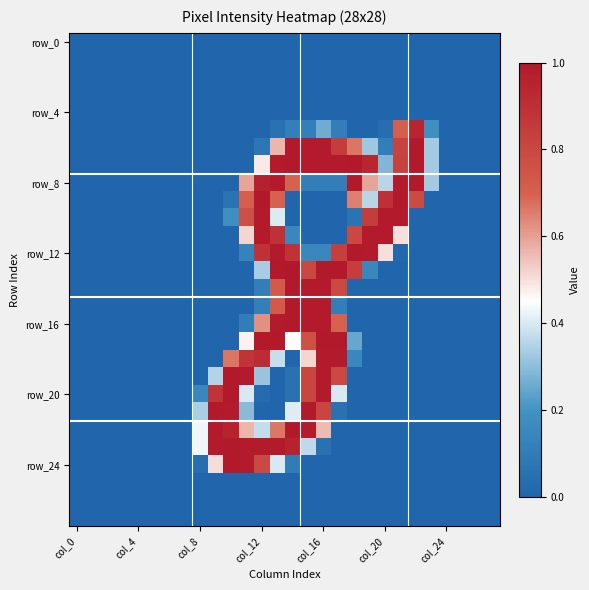

At which category is the sum across all series the highest?

13